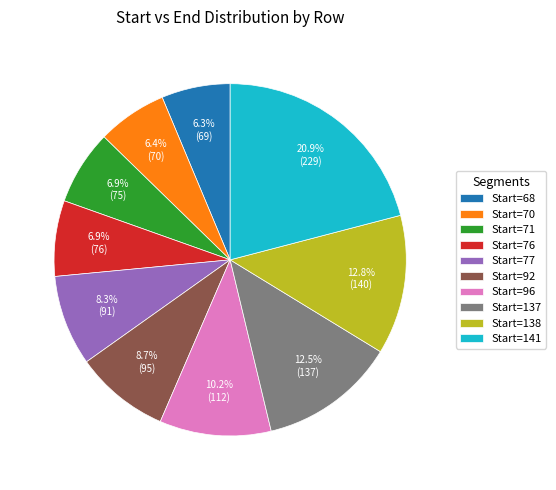

Which category has the biggest portion of the pie?

Start=141